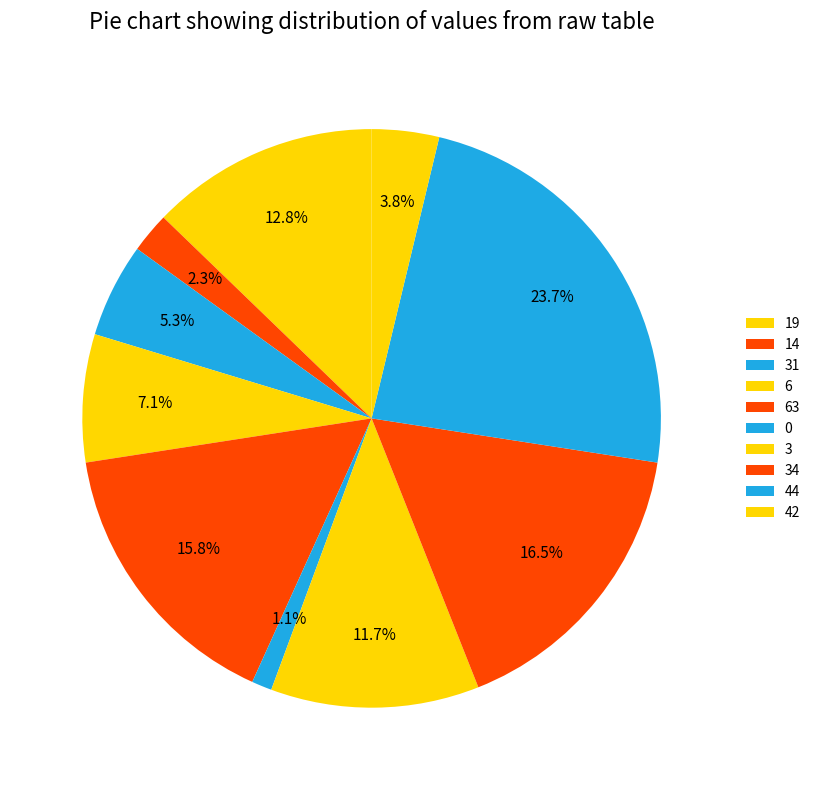

Is there a majority slice in this chart?

No